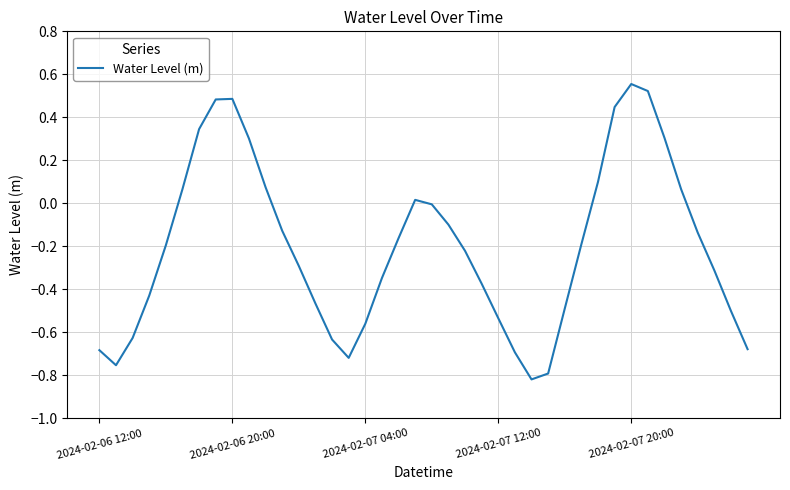

At which category does the chart reach its peak across all series?

2024-02-07 20:00